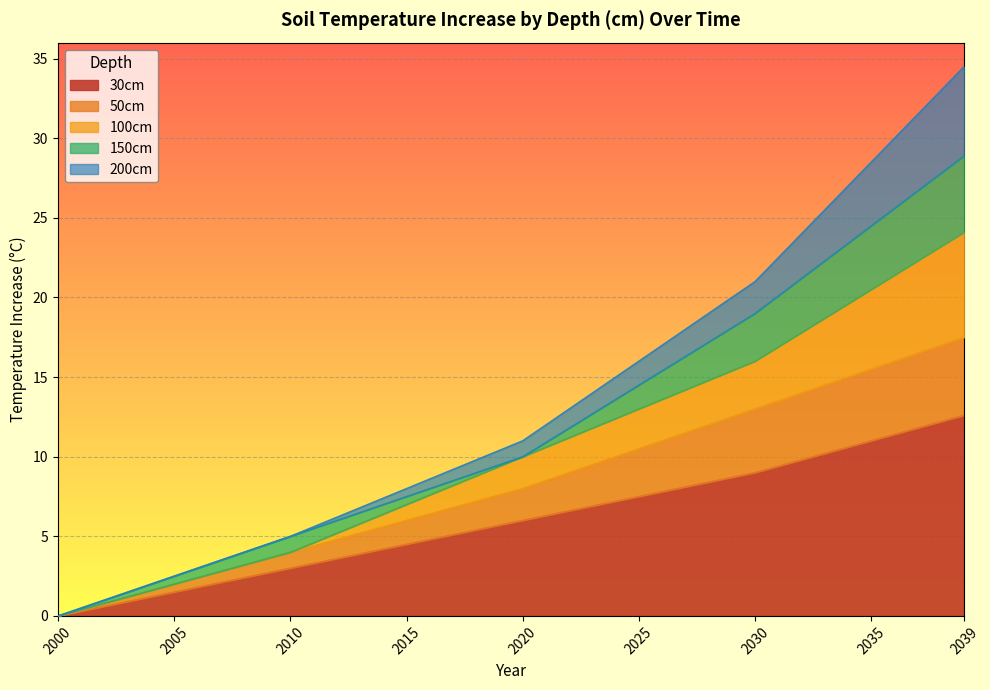

Which series has the largest total across all categories?

200cm